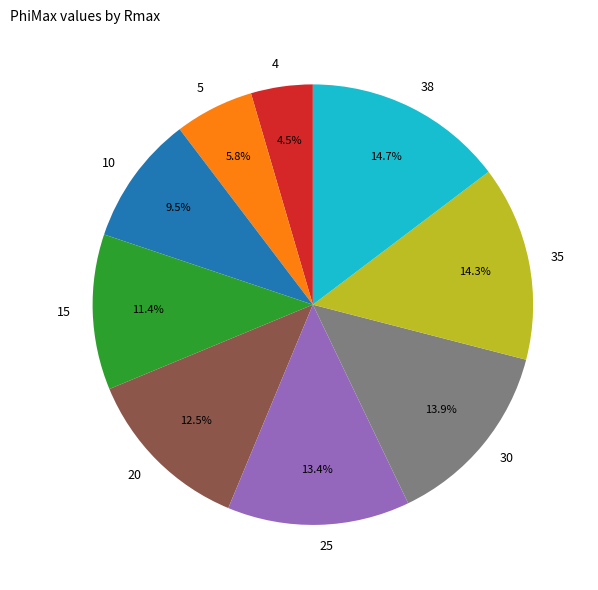

Combined, what portion of the pie is 20 and 35?

26.8%